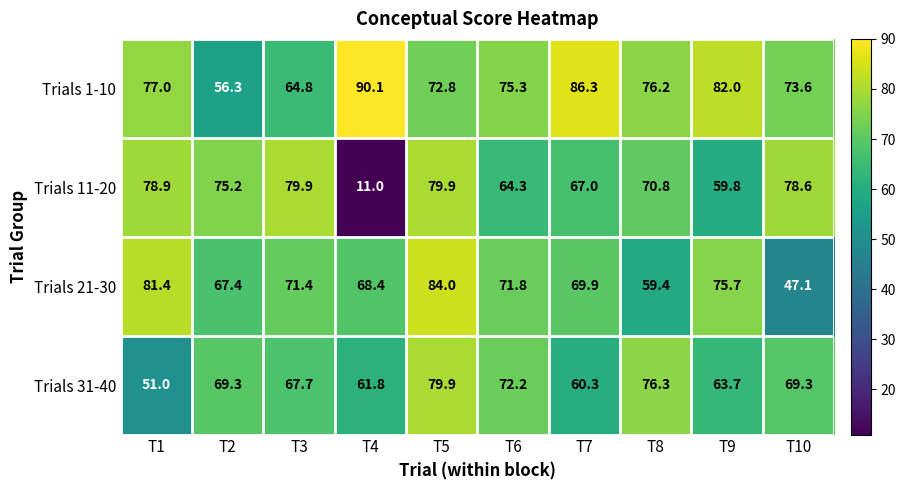

Count the number of data series in this chart.

4